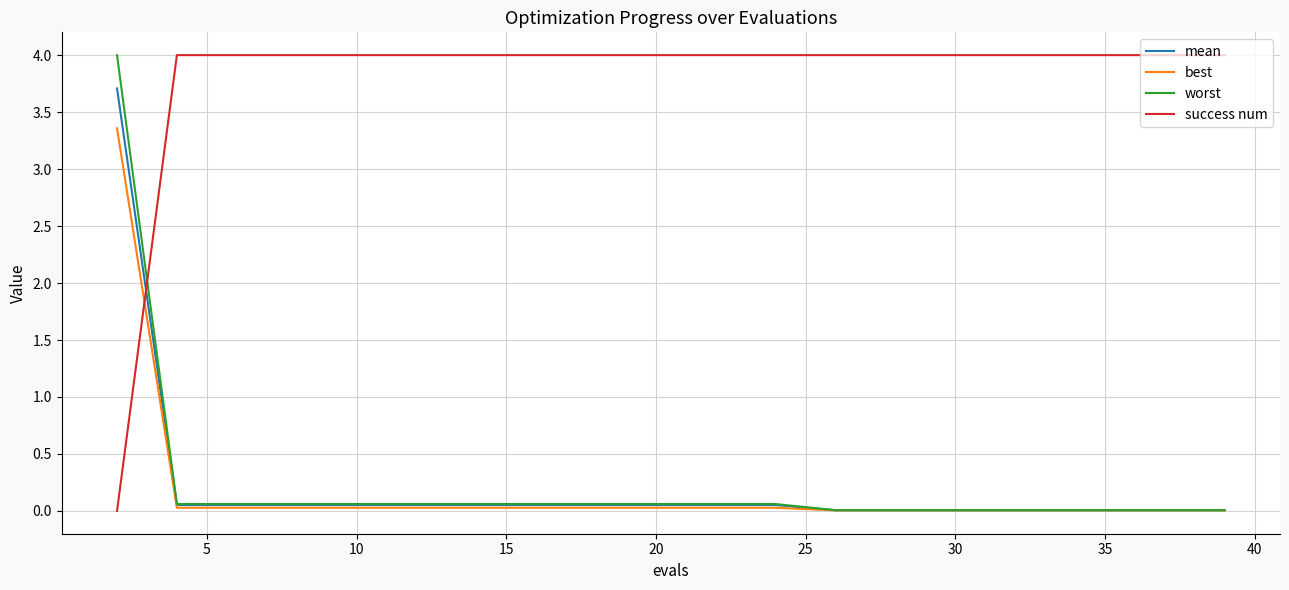

Which series ends up on top after the final intersection of mean and success num?

success num